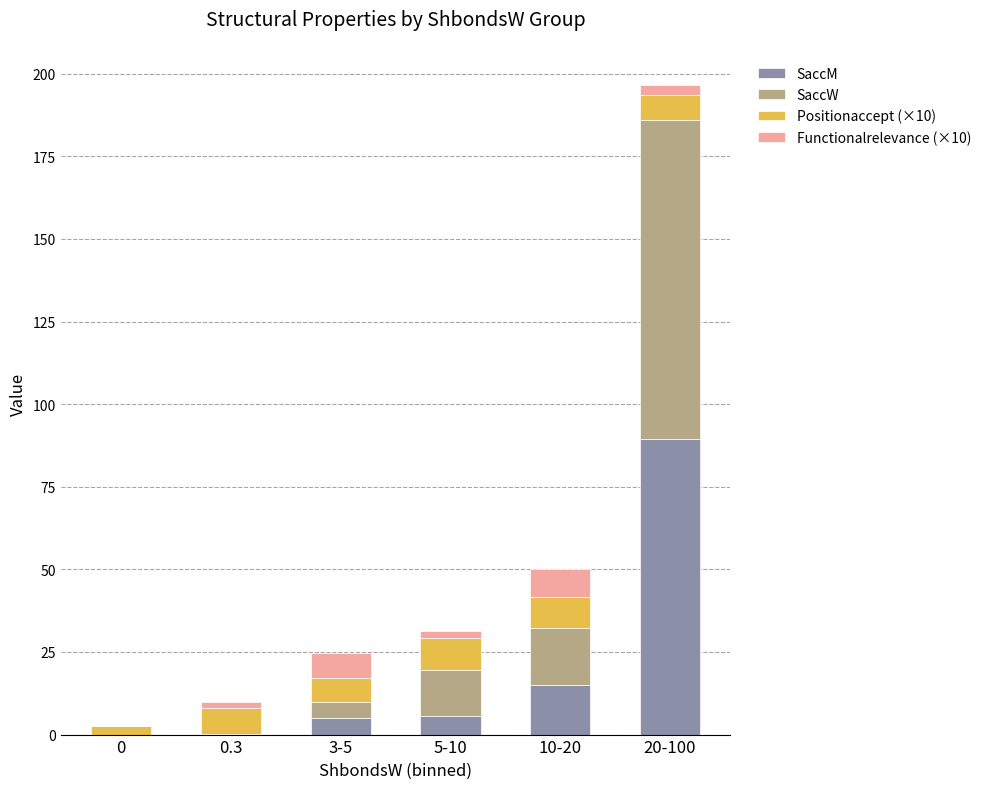

True or false: SaccM has a value of 21.9 at 10-20.

False